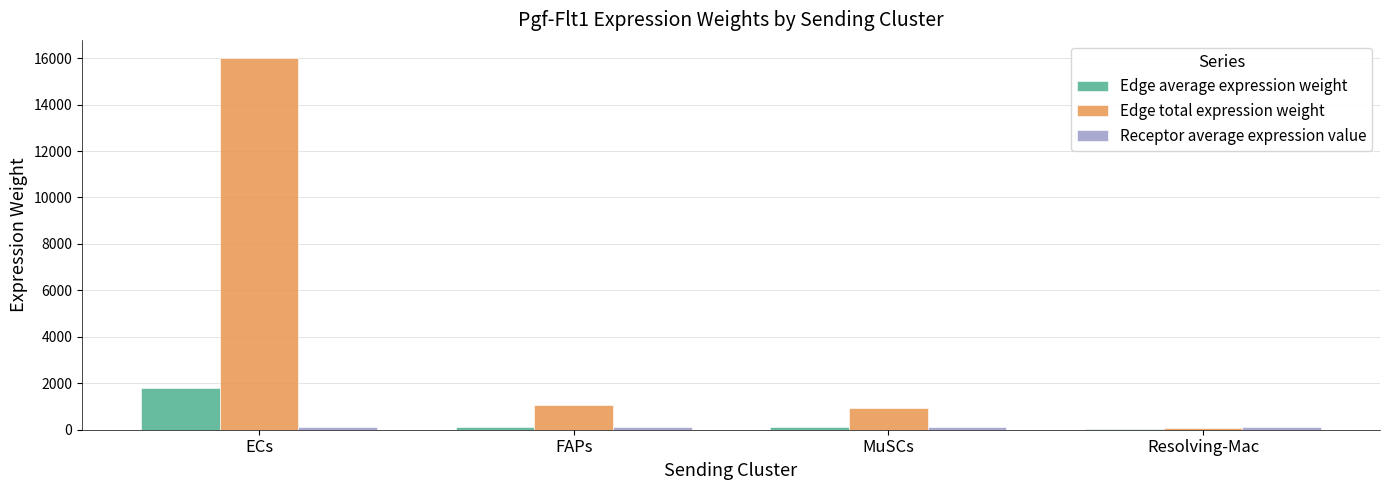

Which category has the highest value across all series?

ECs